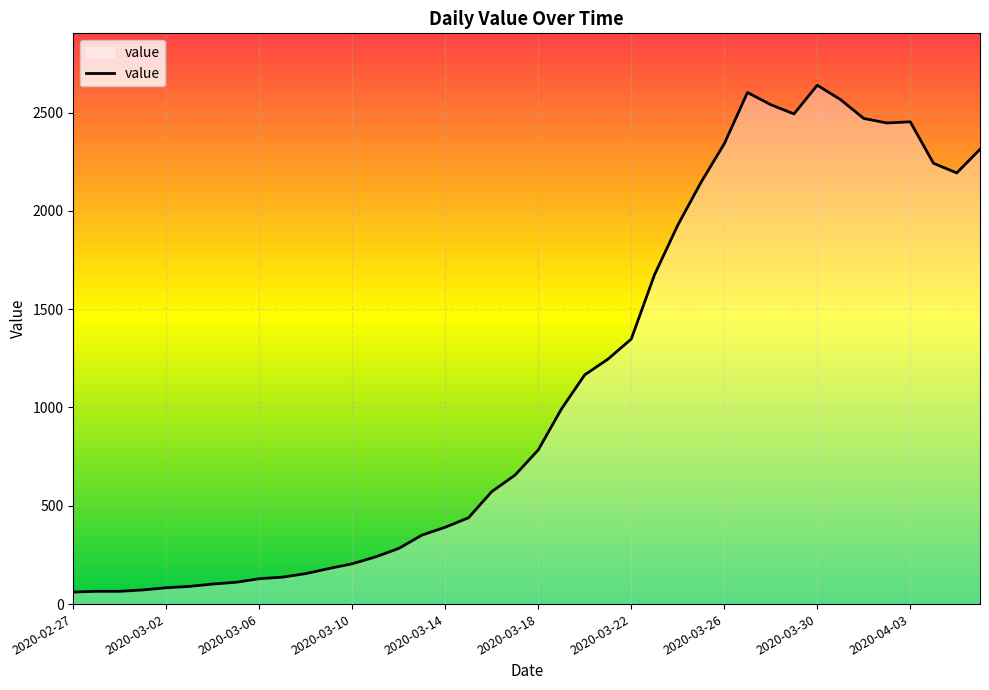

What is the maximum value shown in the chart?

2639